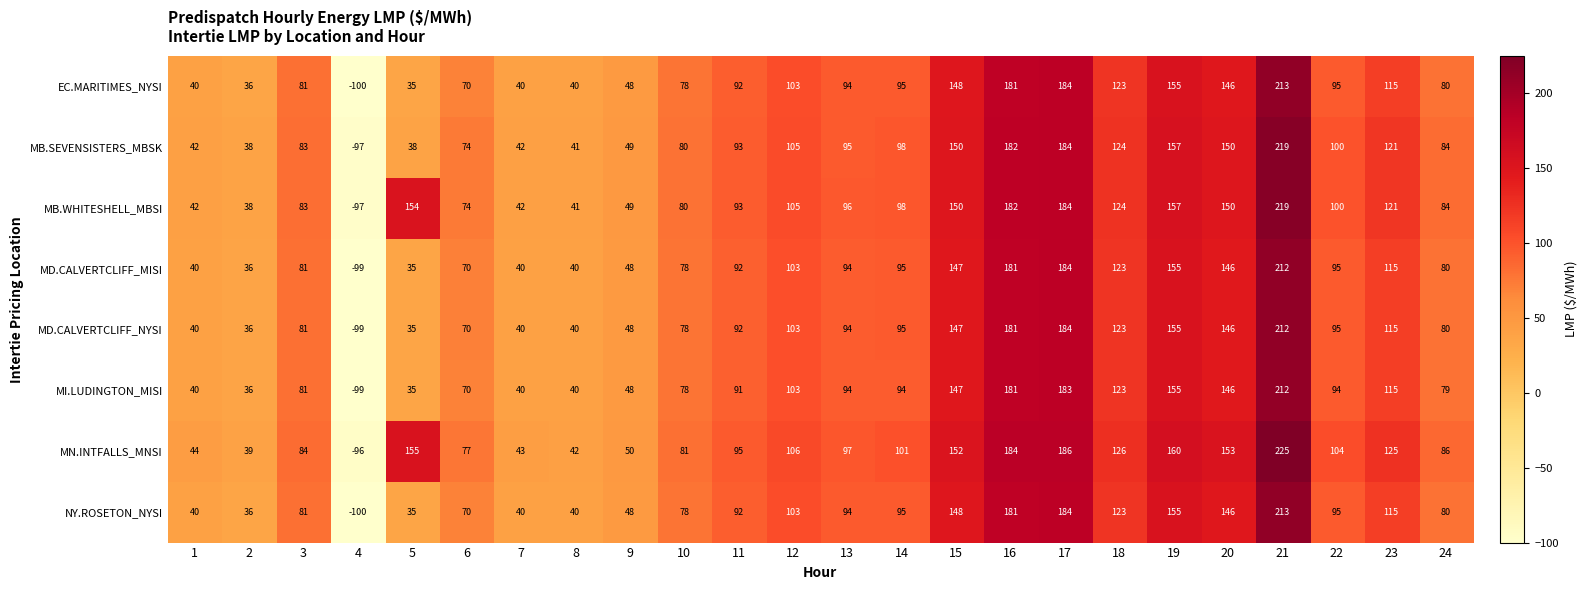

What value does the MB.SEVENSISTERS_MBSK series have at 23?

121